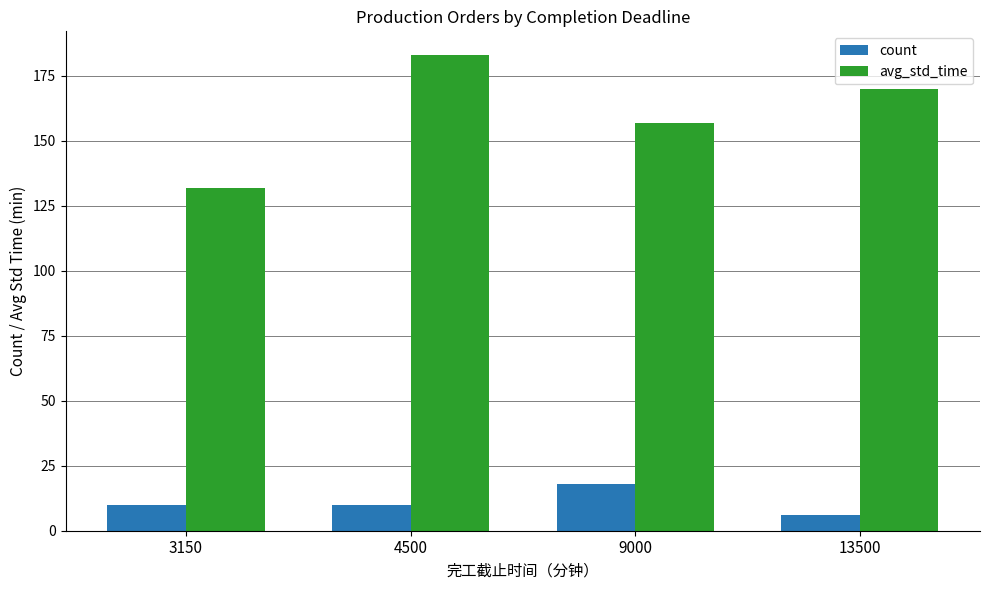

What is the difference between the highest and lowest values at 3150?

122